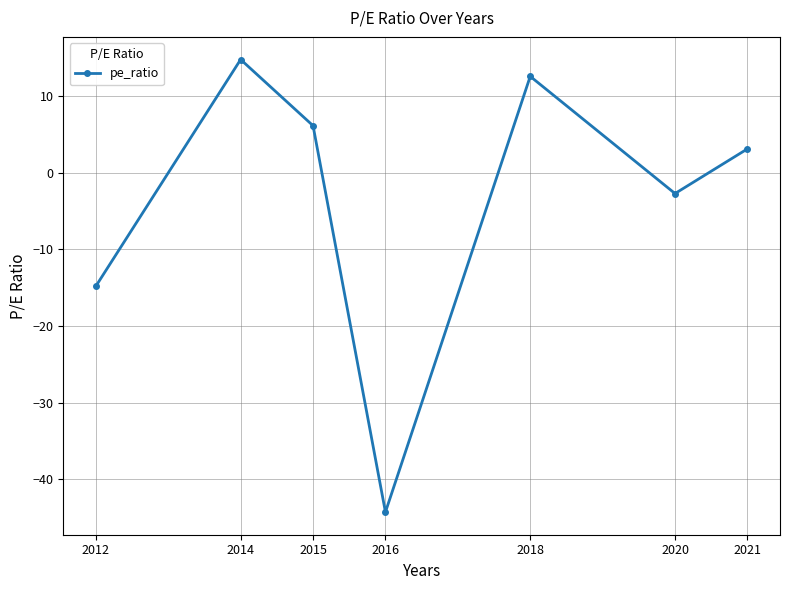

How many data points are less than 3?

3